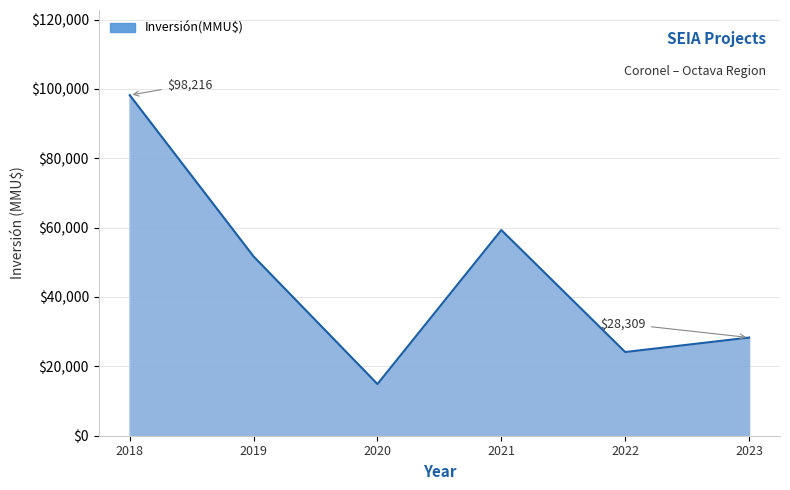

How many lines are shown in the chart?

1